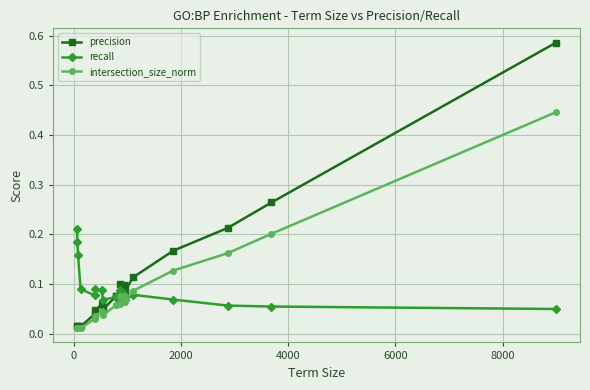

What is the average value of the precision series?

0.1